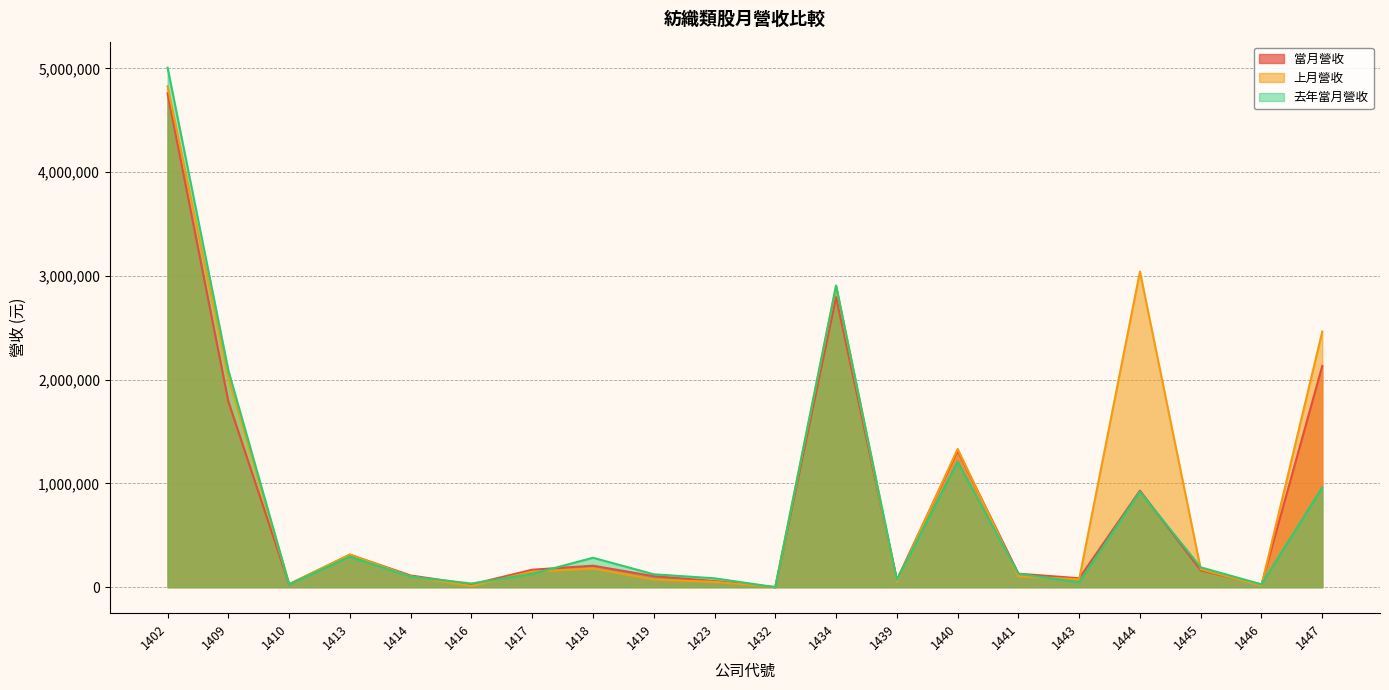

Reading left to right, what are all the values shown in this chart?

當月營收: 4759948	1790266	26817	313554	113017	26550	168548	207315	106239	58874	454	2795396	70310	1318332	130494	86211	930523	161998	25615	2132355
上月營收: 4828440	2020016	30721	314647	104095	11251	150876	179513	73616	51490	454	2902059	52576	1332397	104351	76849	3042495	173288	16226	2463718
去年當月營收: 5007876	2090870	27972	294338	101699	35517	128187	283737	124526	85646	461	2907761	69071	1209213	129917	47056	921170	191541	27435	961328